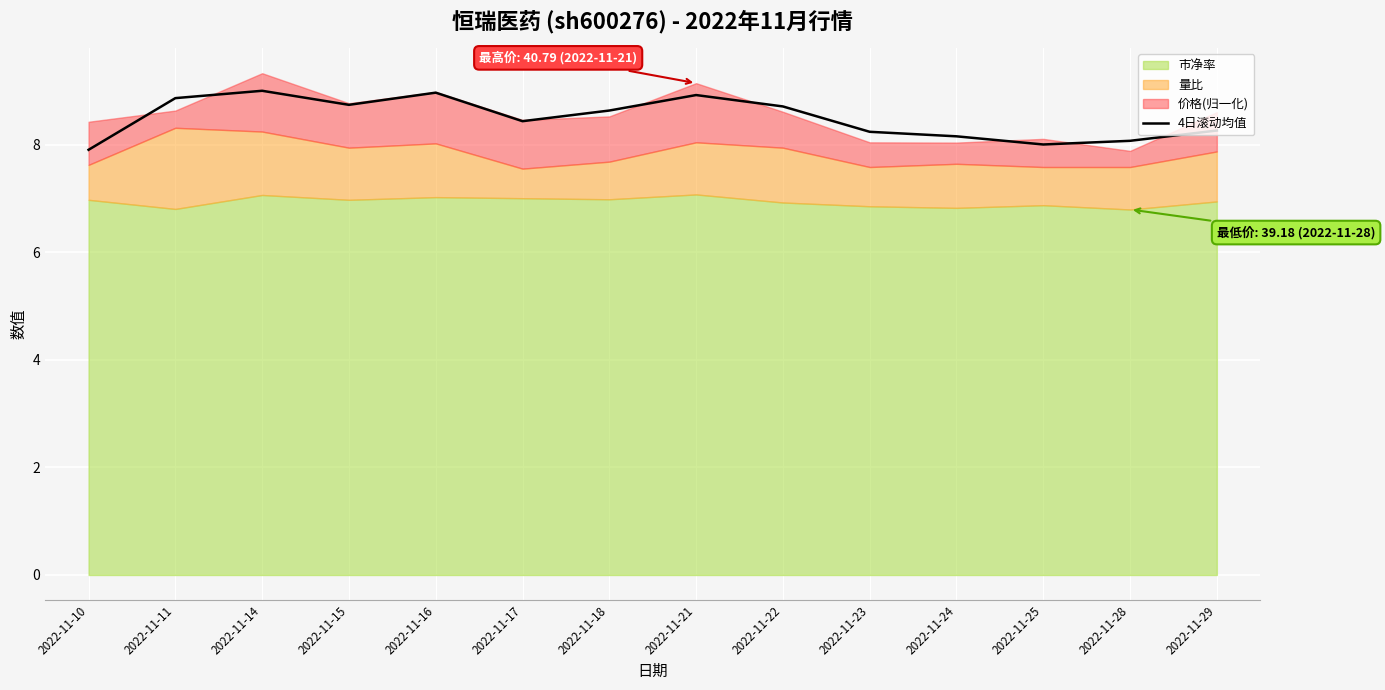

Between 2022-11-23 and 2022-11-28, which is larger?

2022-11-23